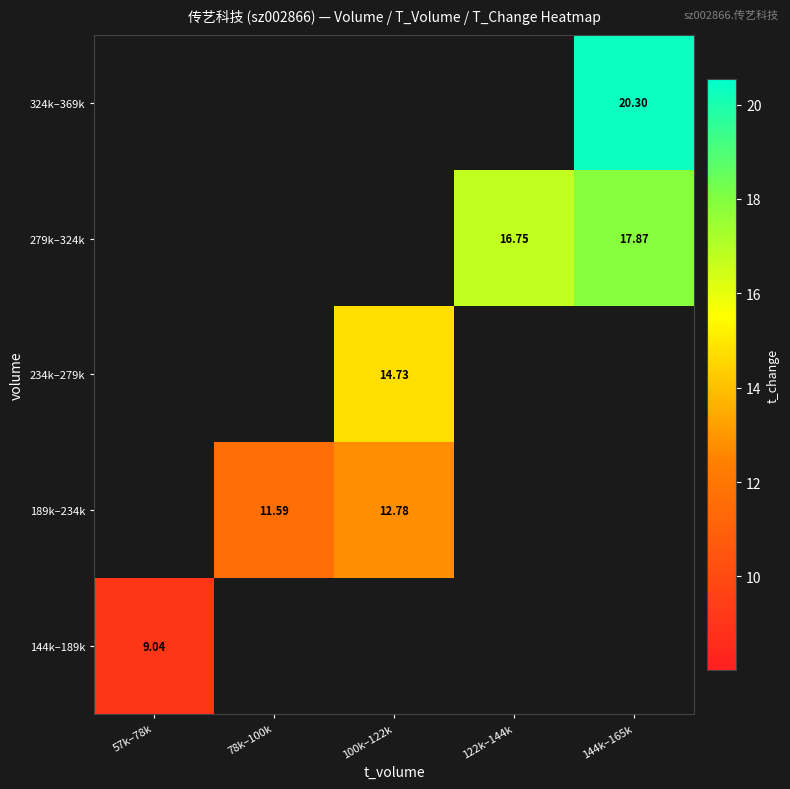

What is the maximum value shown in the chart?

20.3